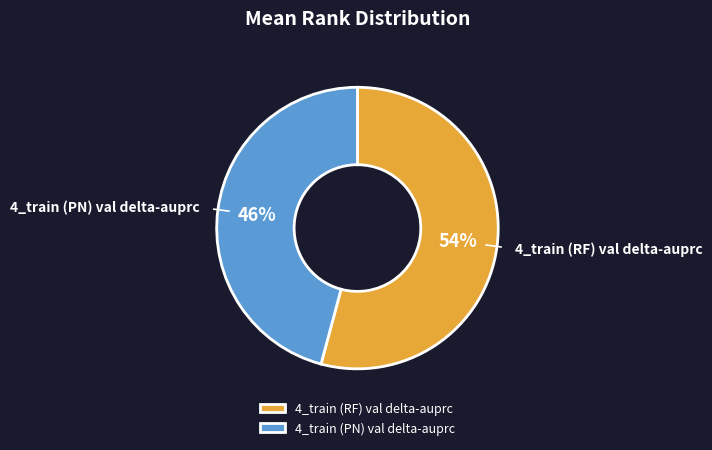

Combined, do 4_train (PN) val delta-auprc and 4_train (RF) val delta-auprc account for over 50%?

Yes